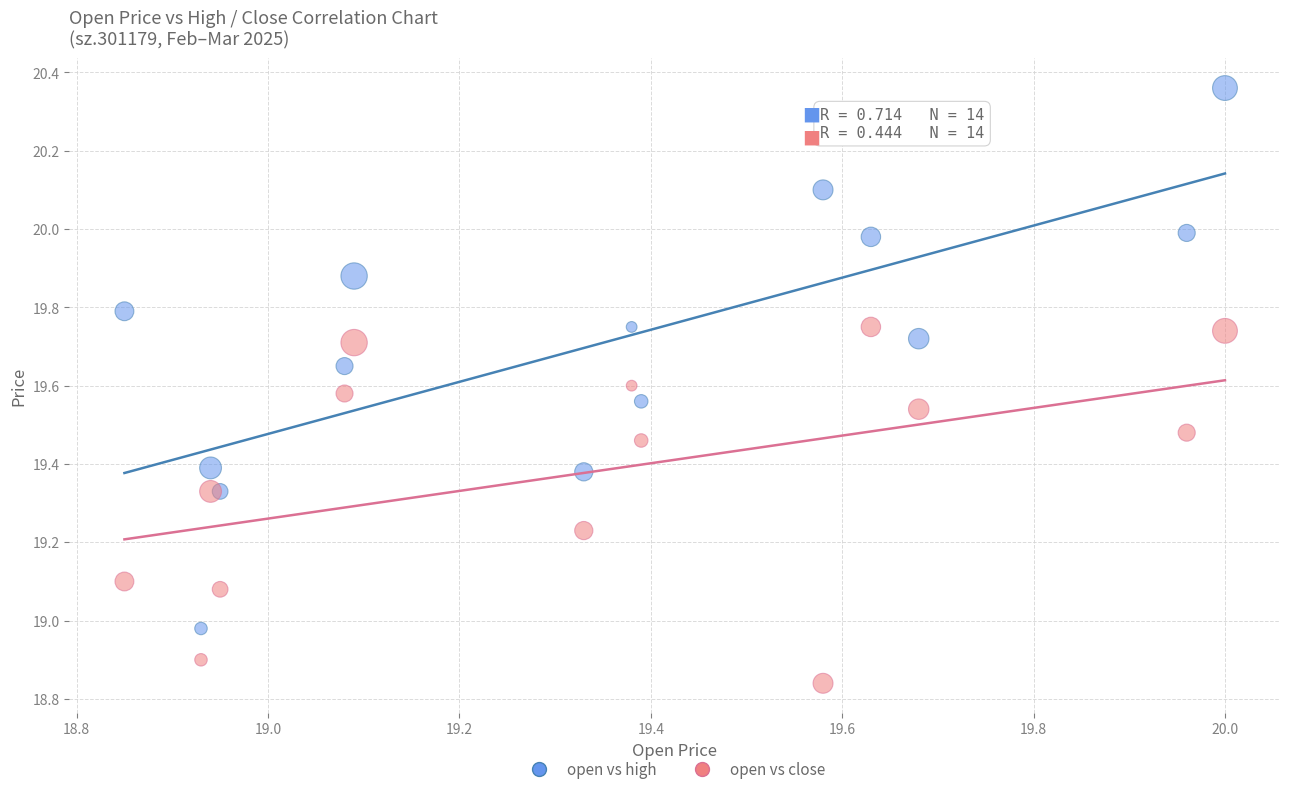

Which series reaches the maximum Y coordinate?

open vs high